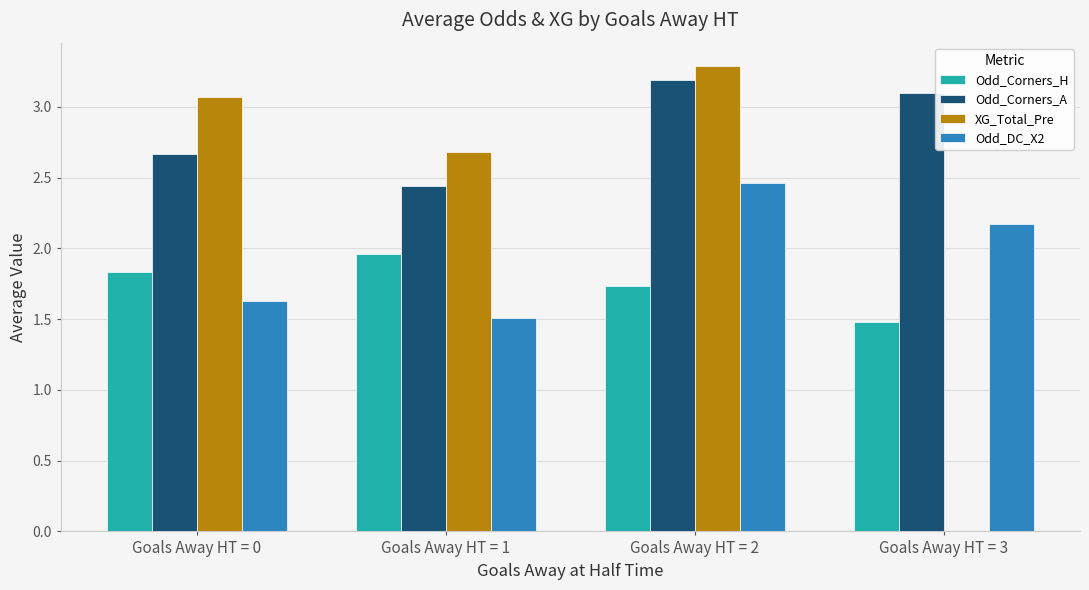

Which series has the largest range (max minus min)?

XG_Total_Pre